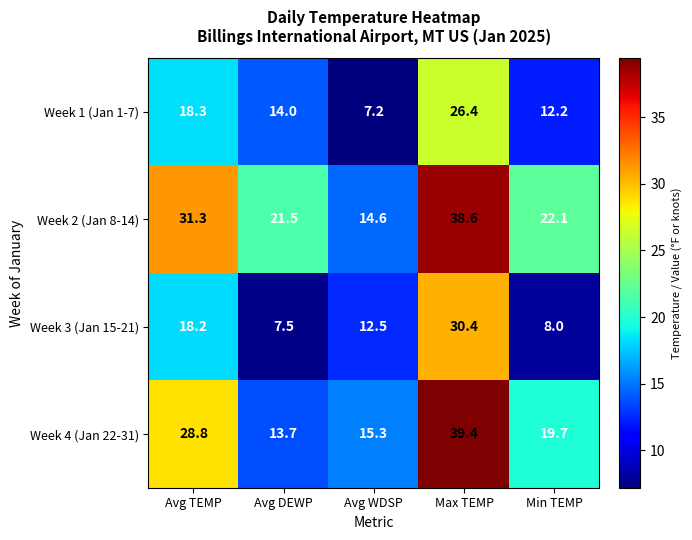

The Week 3 (Jan 15-21) series shows 12.5 at Avg WDSP. True or false?

True